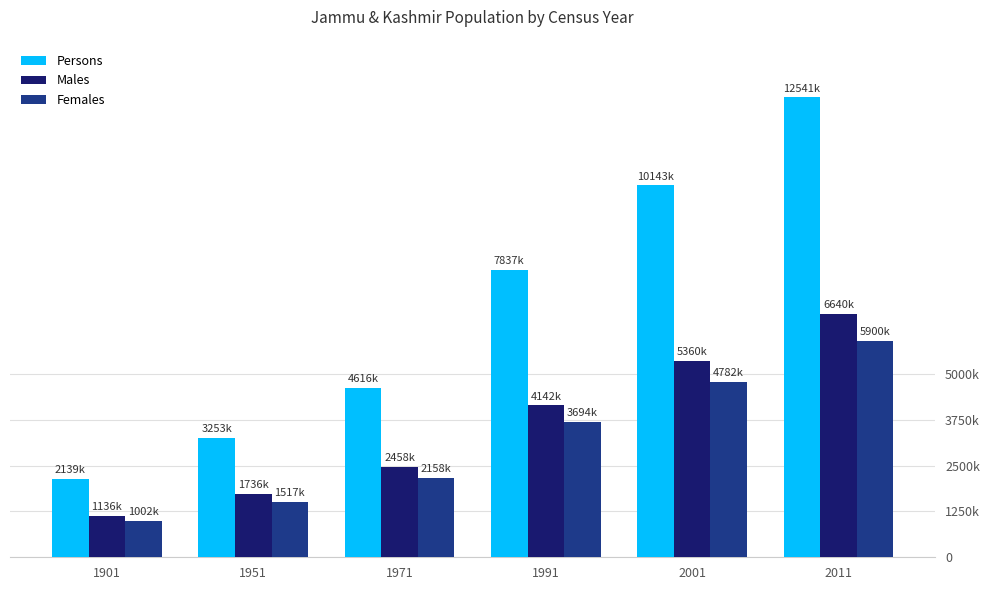

Are the bars horizontal?

No